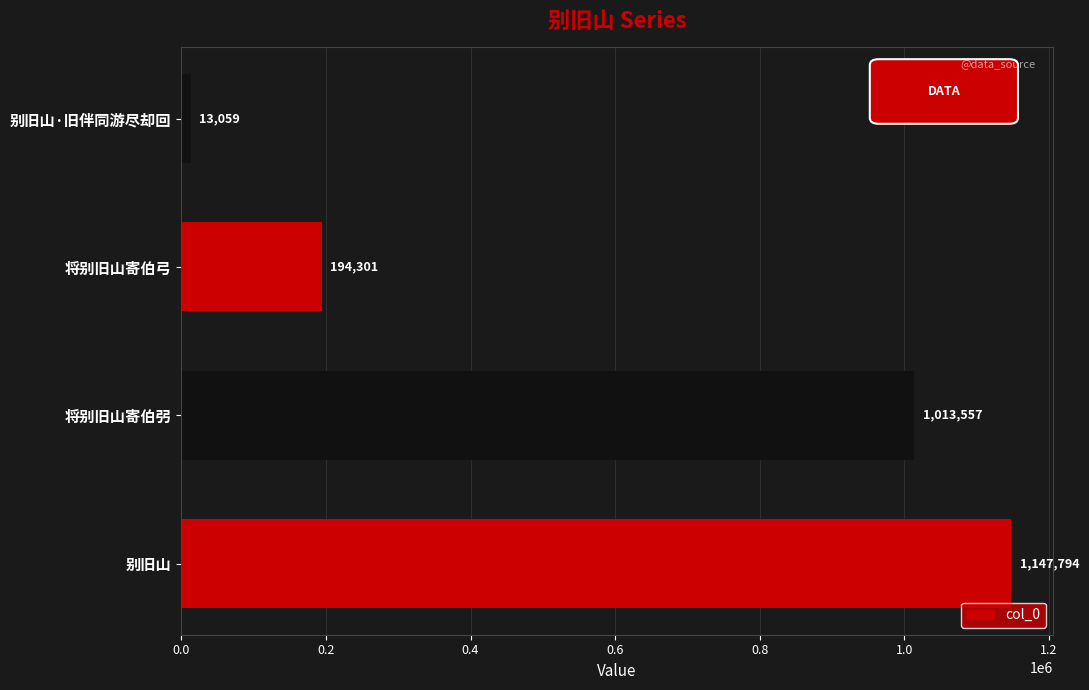

What is the difference between the maximum and minimum values?

1134735